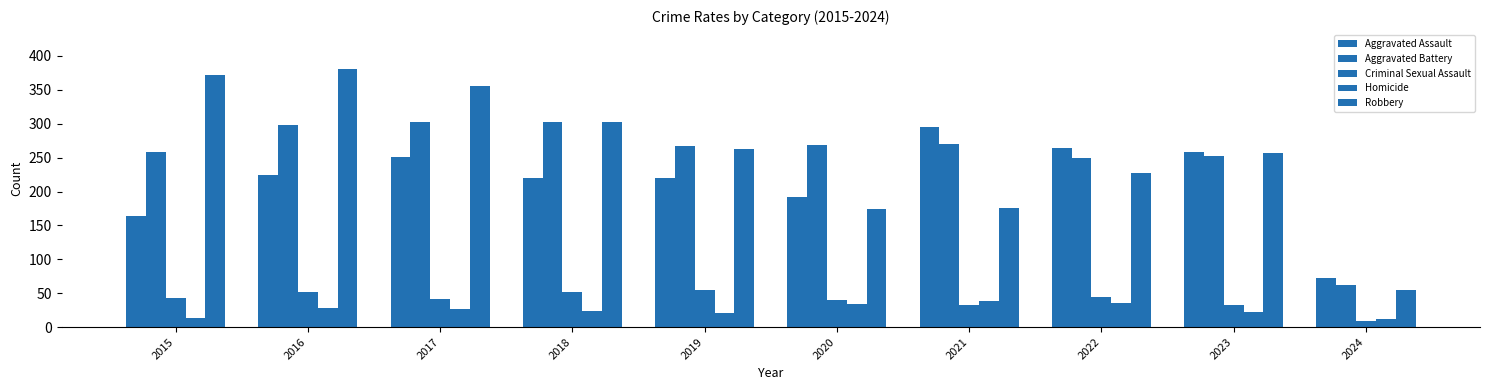

The Homicide series shows 12 at 2024. True or false?

True